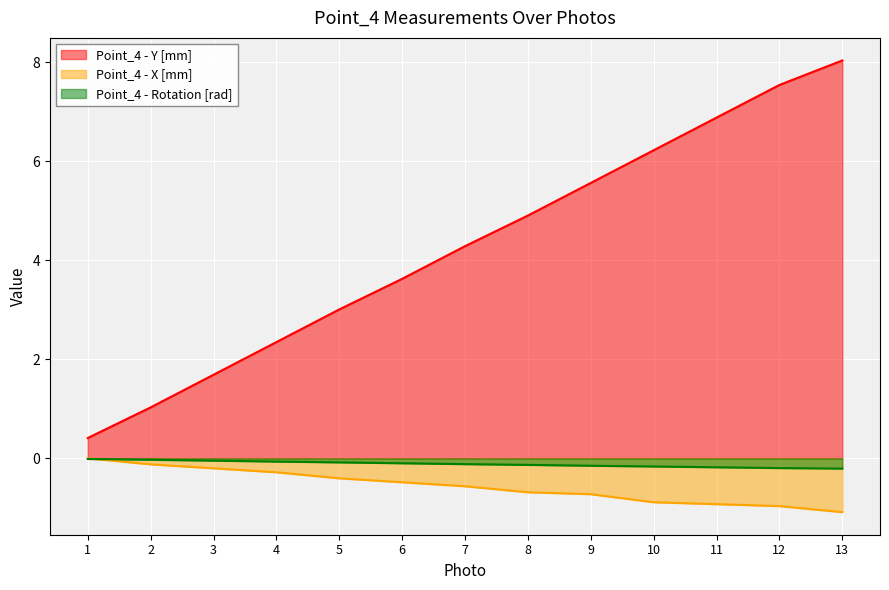

Read the Point_4 - X [mm] value at 3.

-0.2